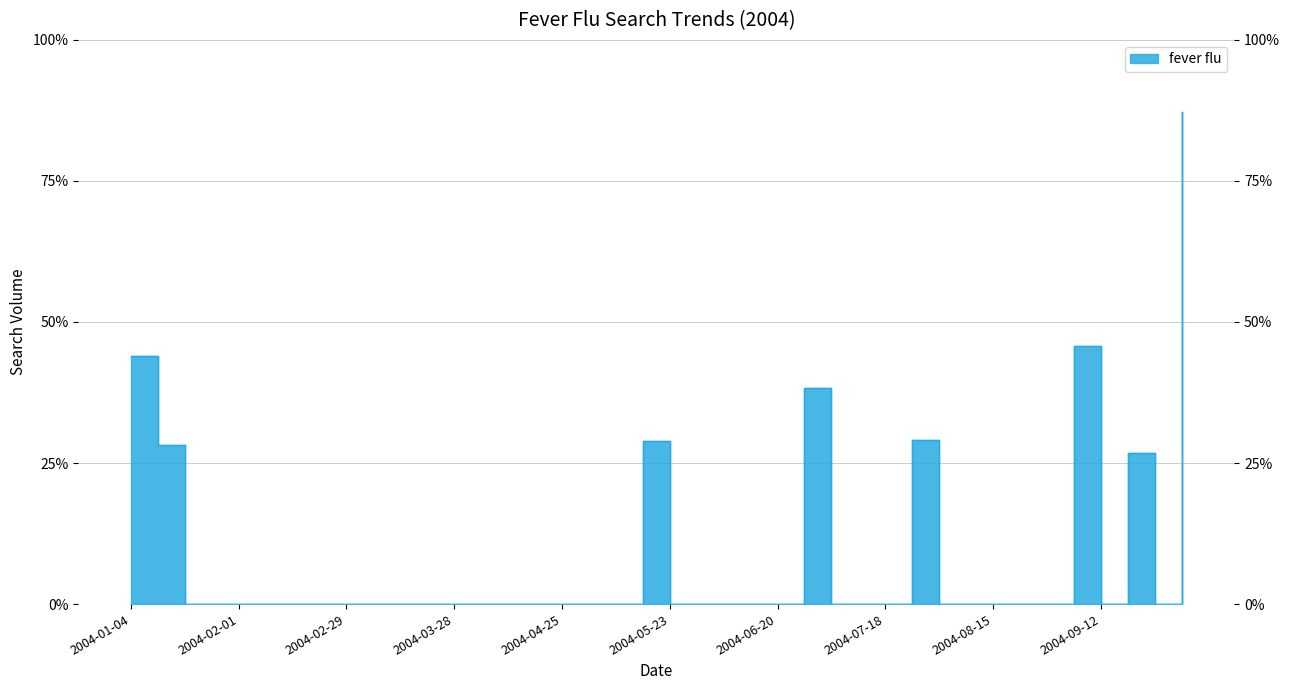

How many distinct data groups are displayed?

1